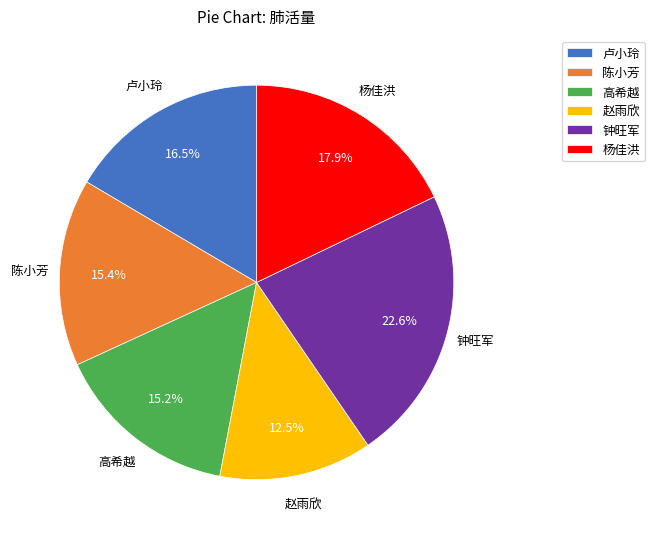

Does any single category account for the majority?

No